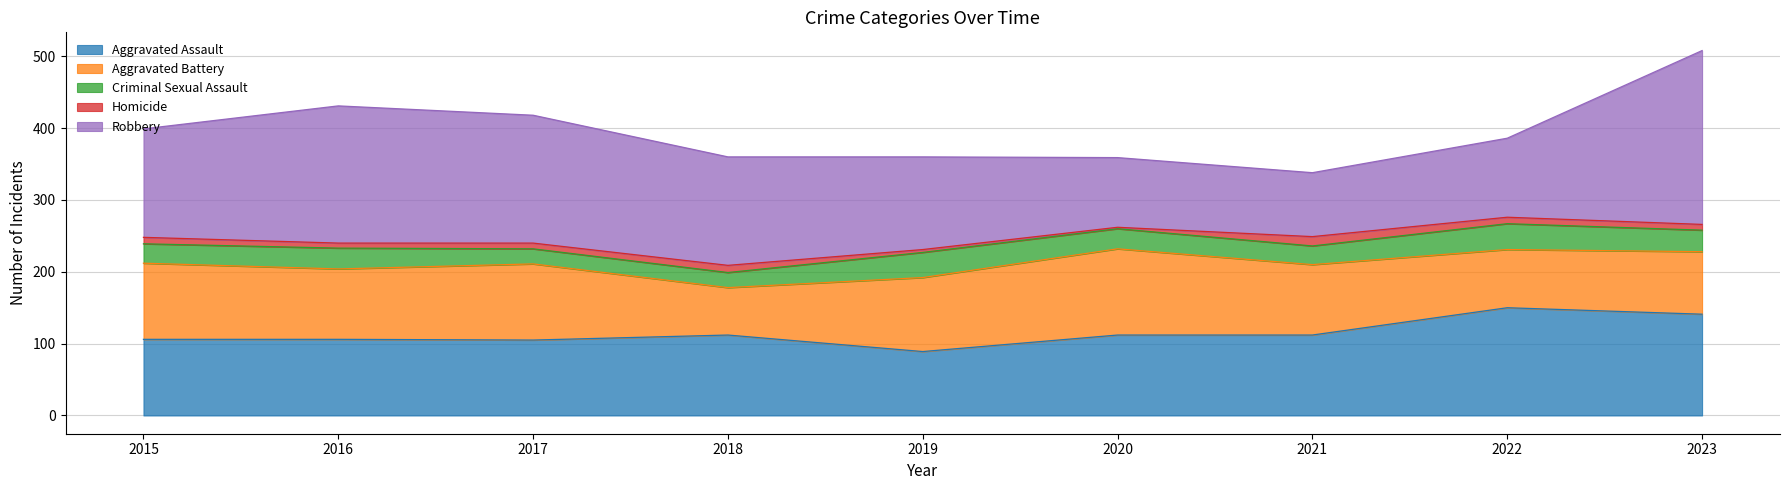

Where is the first local maximum for Criminal Sexual Assault?

2016